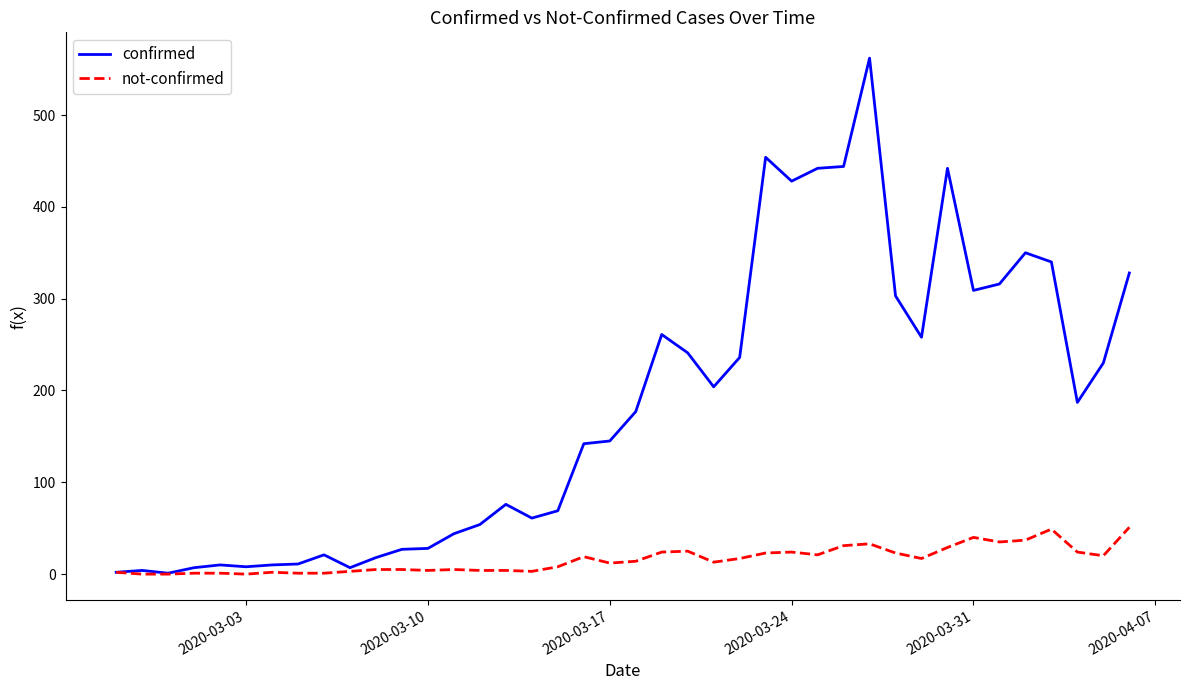

Does the chart display data point markers on the line(s)?

No